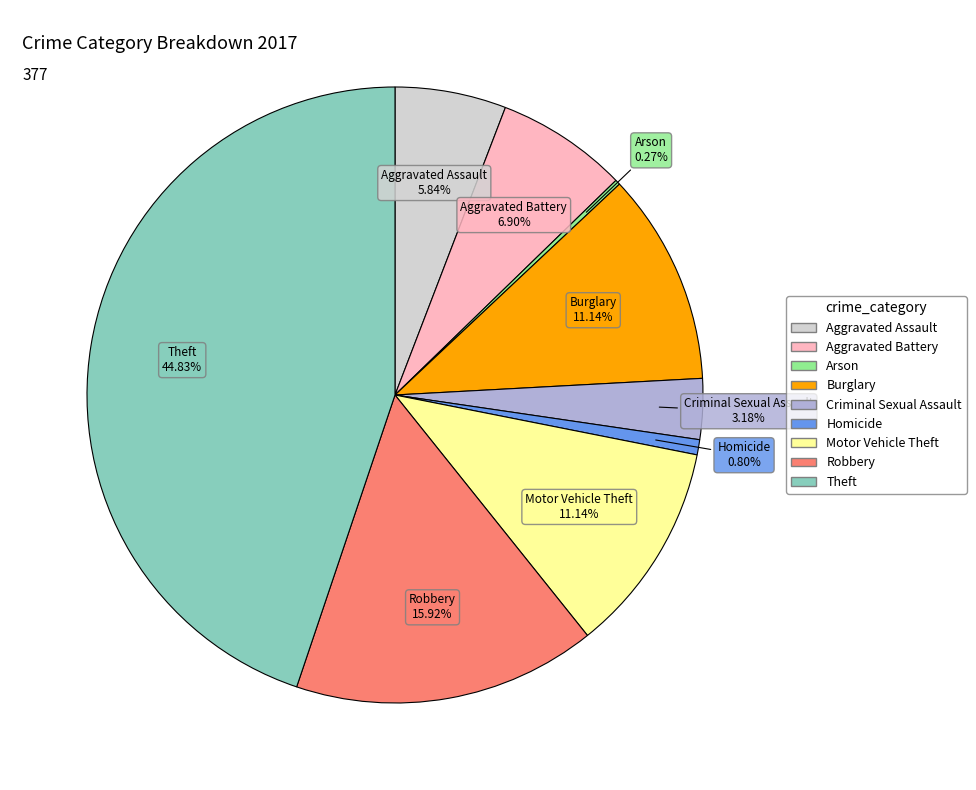

Which category has the biggest portion of the pie?

Theft